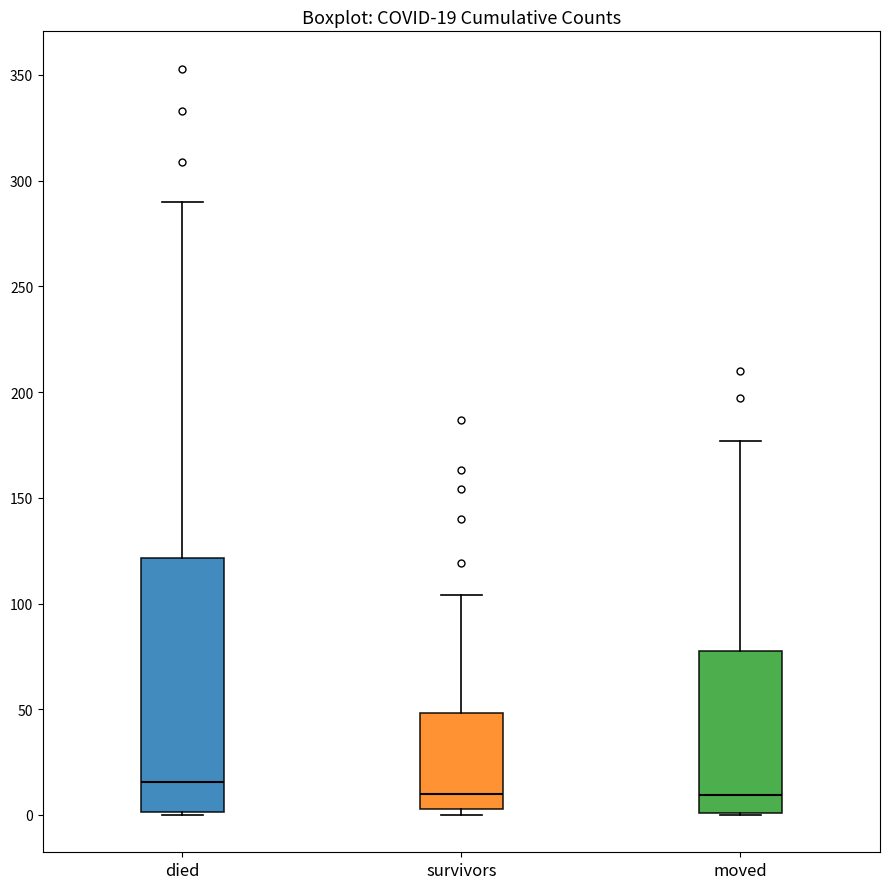

Which box's median line is the highest?

died